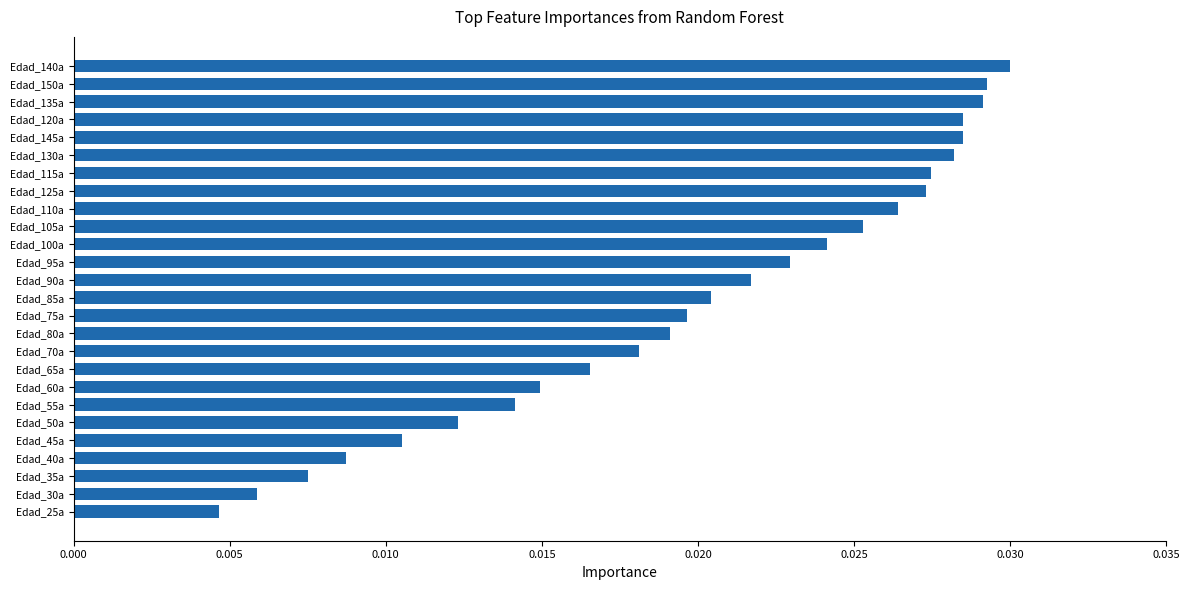

Which category has the lowest value across all series?

Edad_25a